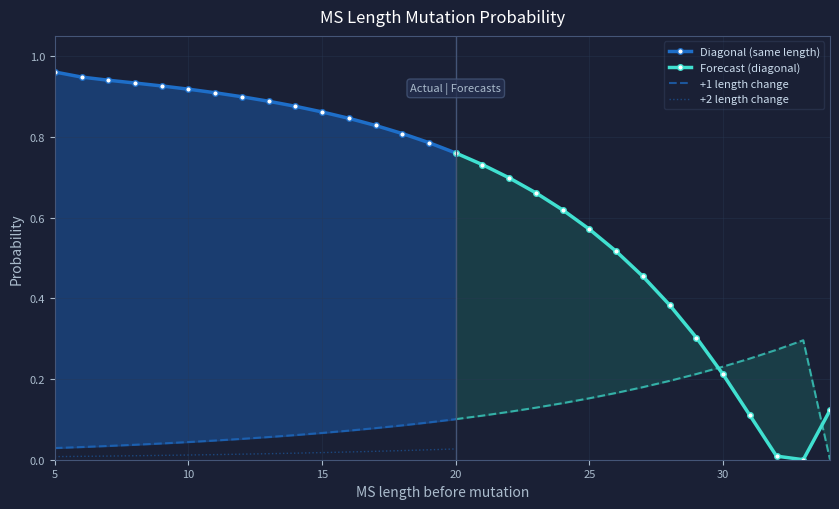

At which category does the chart reach its minimum across all series?

33